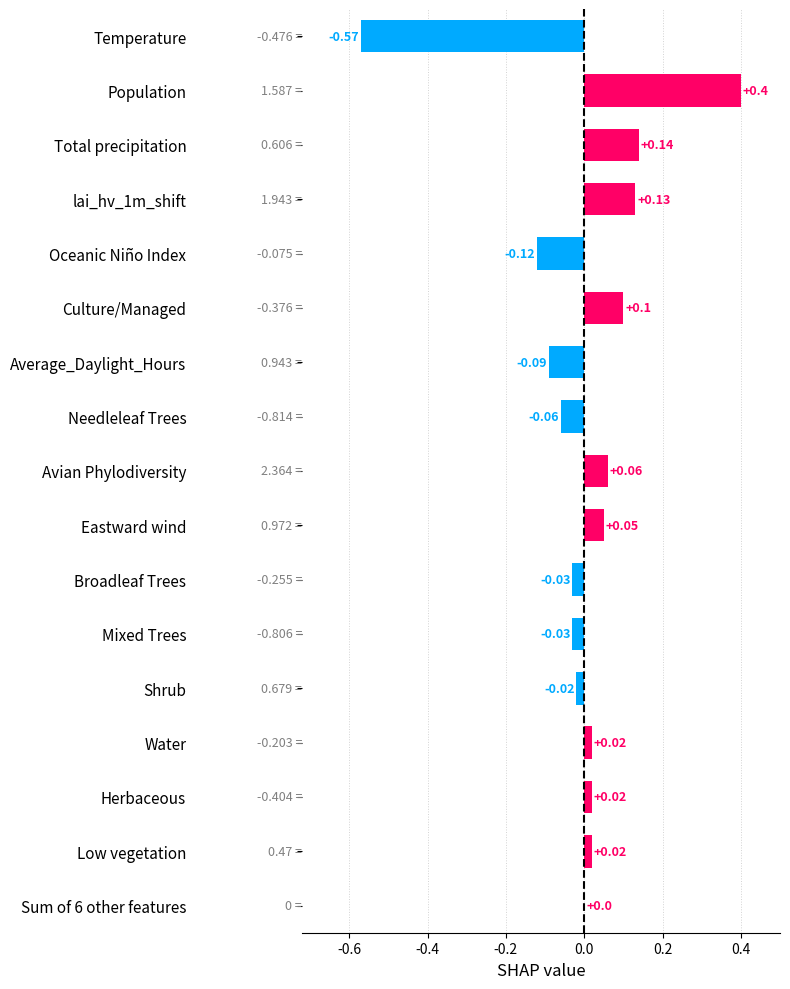

How many data points does each series have?

17